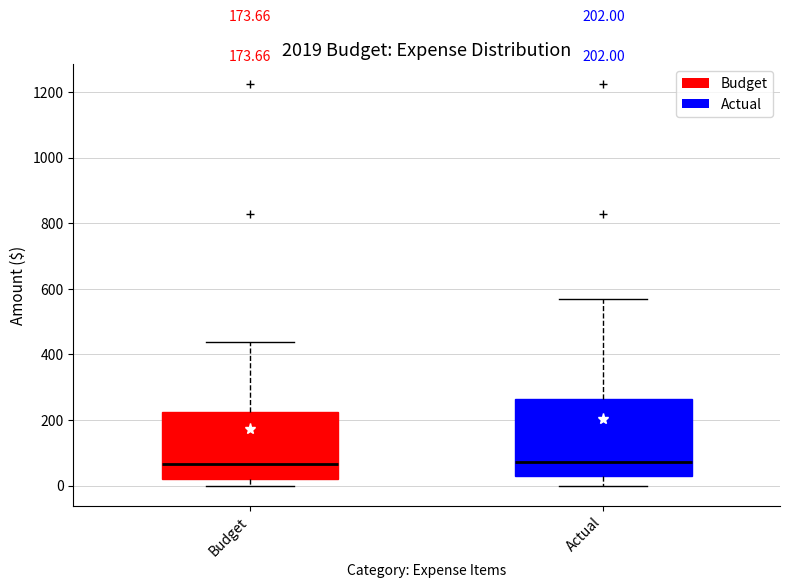

Comparing the boxes themselves (not the whiskers), which one is the tallest?

Actual